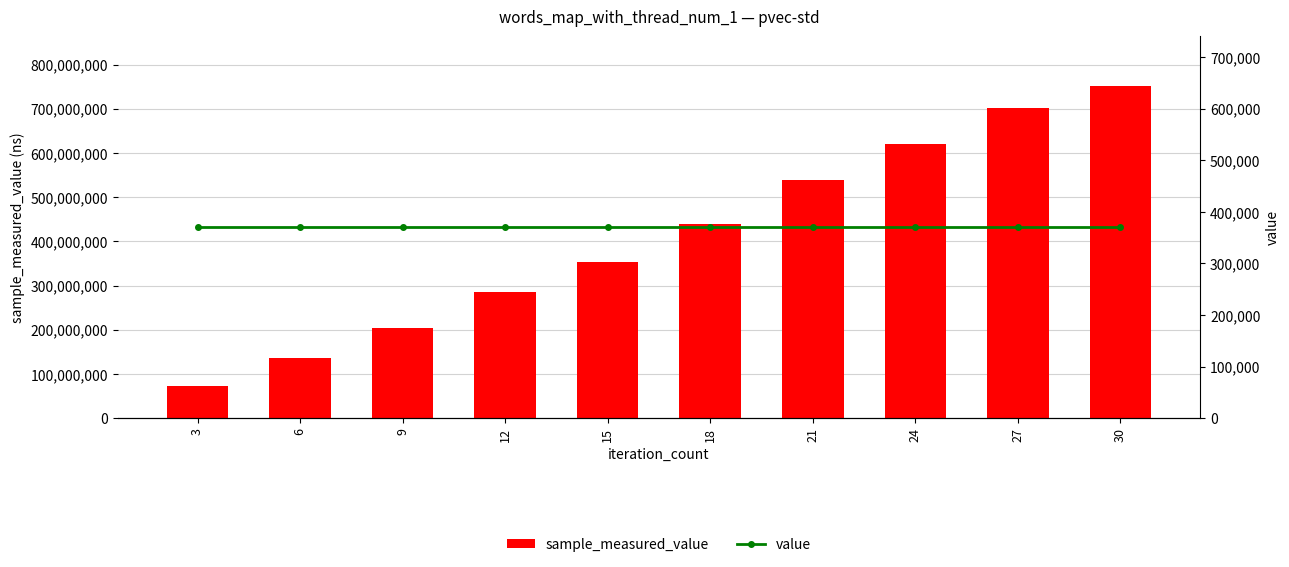

What is the difference between the highest and lowest values at 12?

284077760